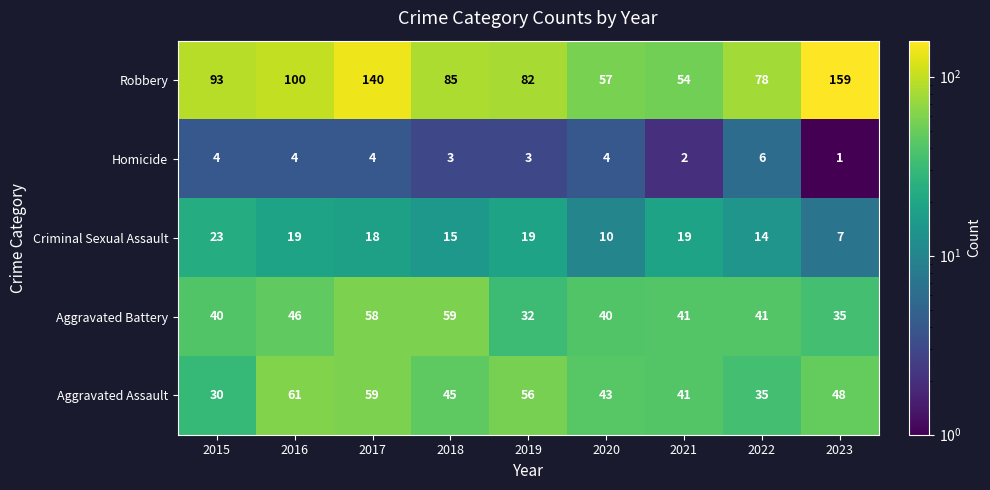

List the series in order of their peak value, lowest first.

Homicide, Criminal Sexual Assault, Aggravated Battery, Aggravated Assault, Robbery